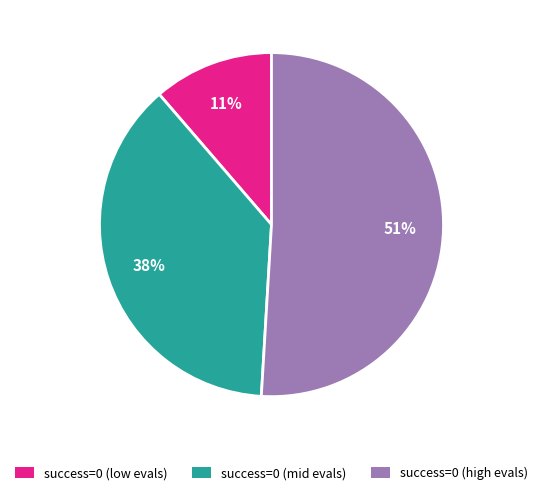

To the nearest percent, what is the difference between the largest and smallest slice percentages?

40%